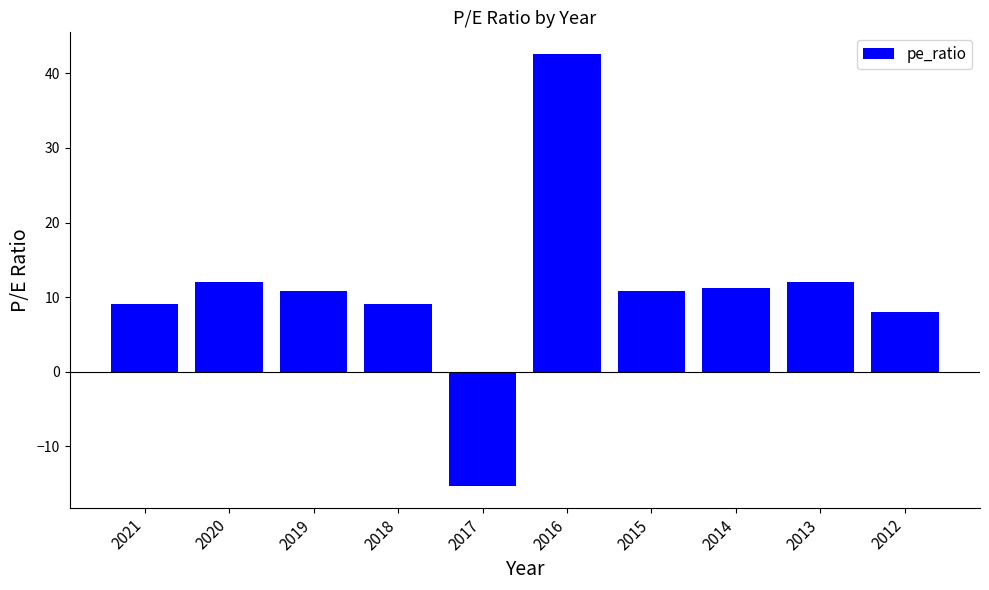

What is the greatest value displayed?

42.6